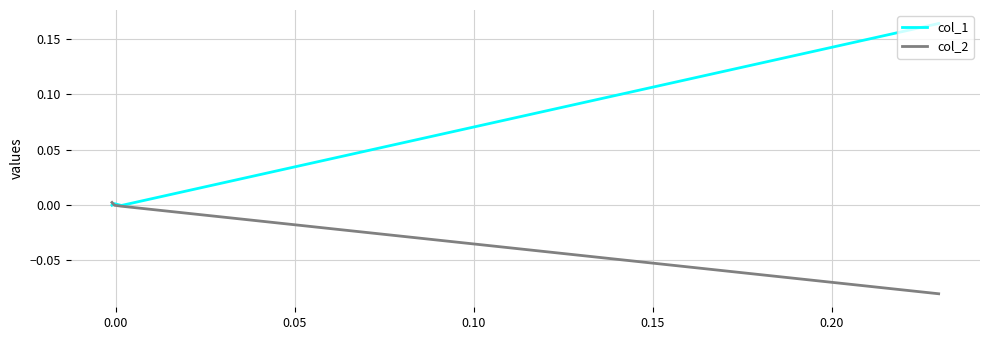

Which has a higher value, 0.00 or 0.10?

0.10